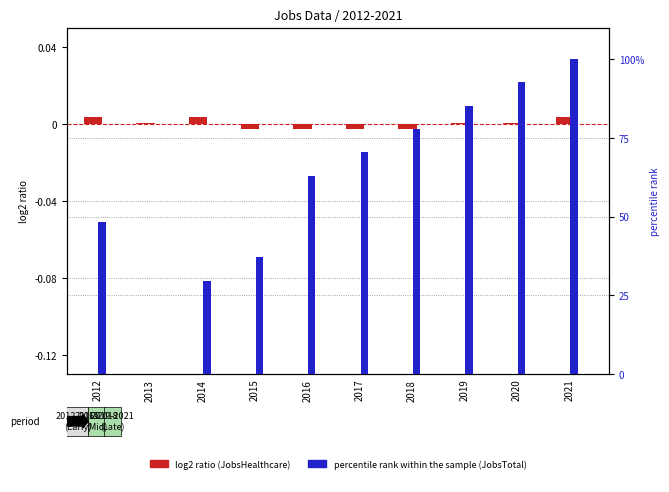

Rank the categories by log2 ratio value from lowest to highest.

2015, 2016, 2017, 2018, 2013, 2019, 2020, 2012, 2014, 2021